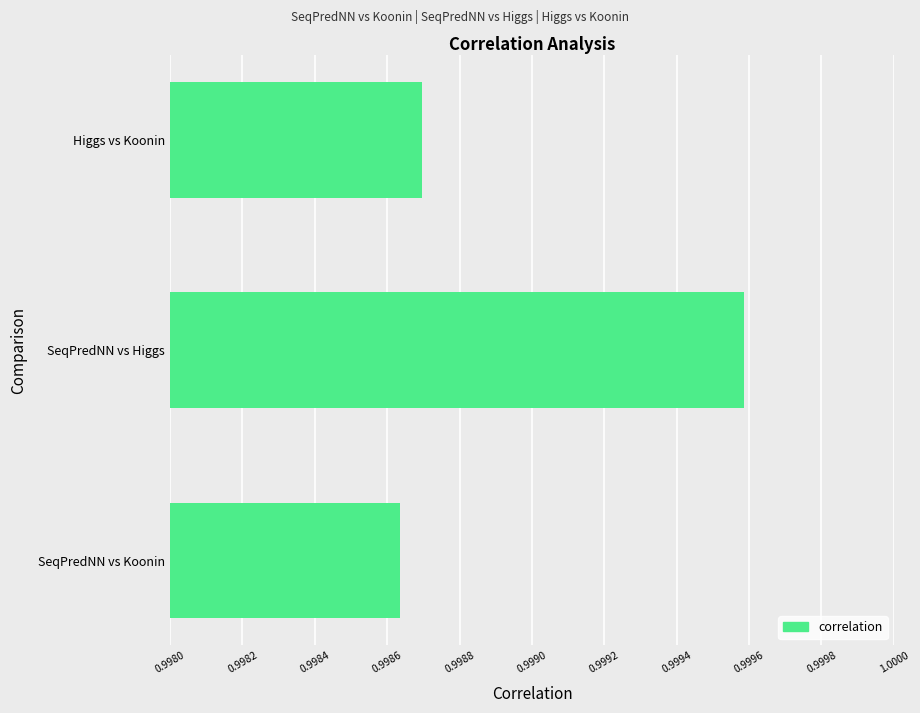

Is it true that the value at SeqPredNN vs Higgs is 0.6?

False